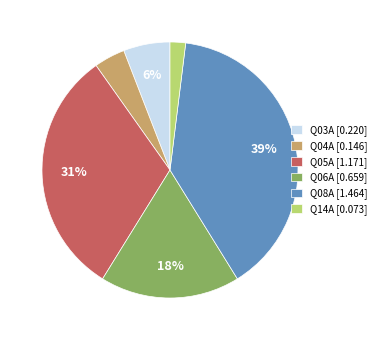

Do Q03A [0.220] and Q06A [0.659] together represent more than half of the pie?

No